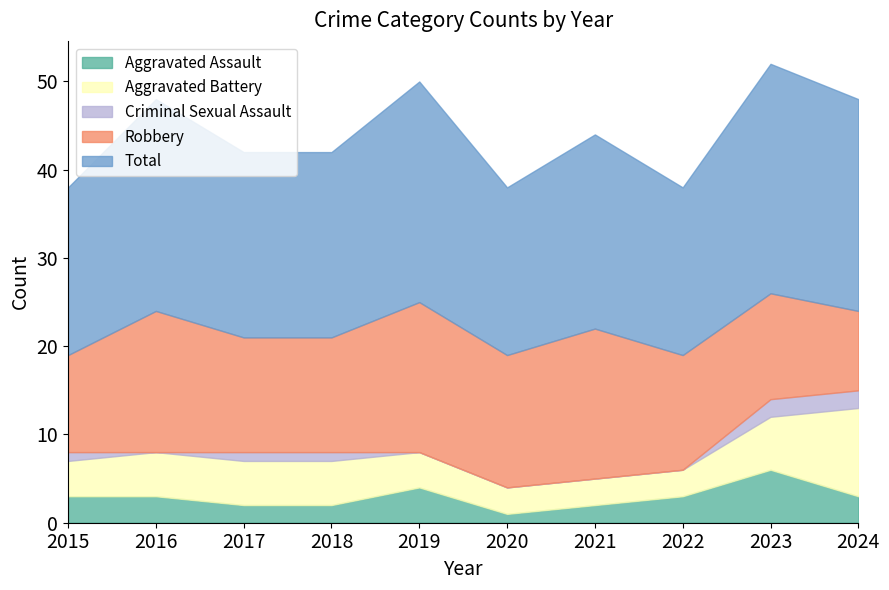

At which label does Aggravated Battery reach its minimum?

2020